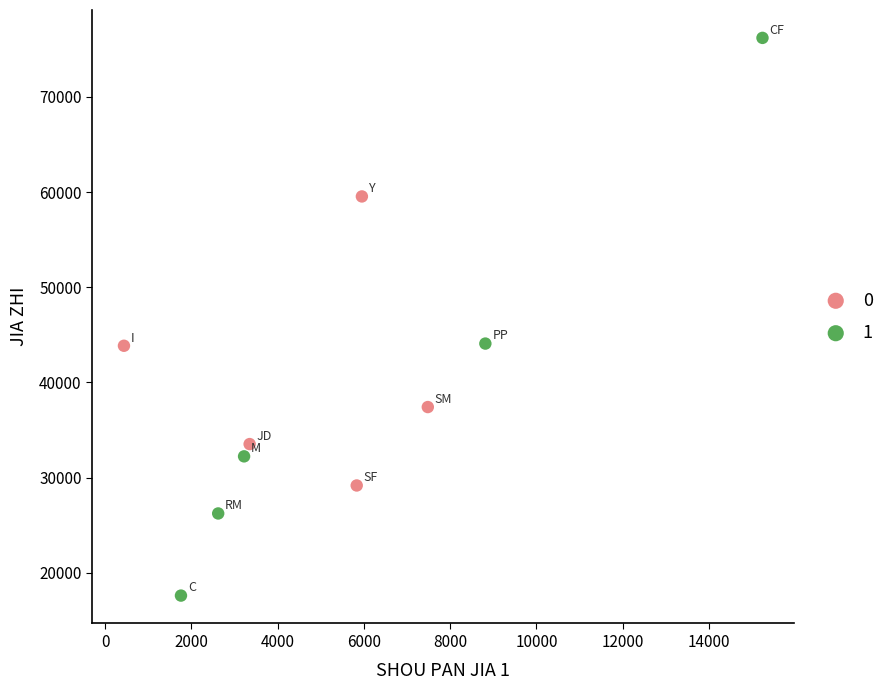

Which series contains the lowest Y value?

1